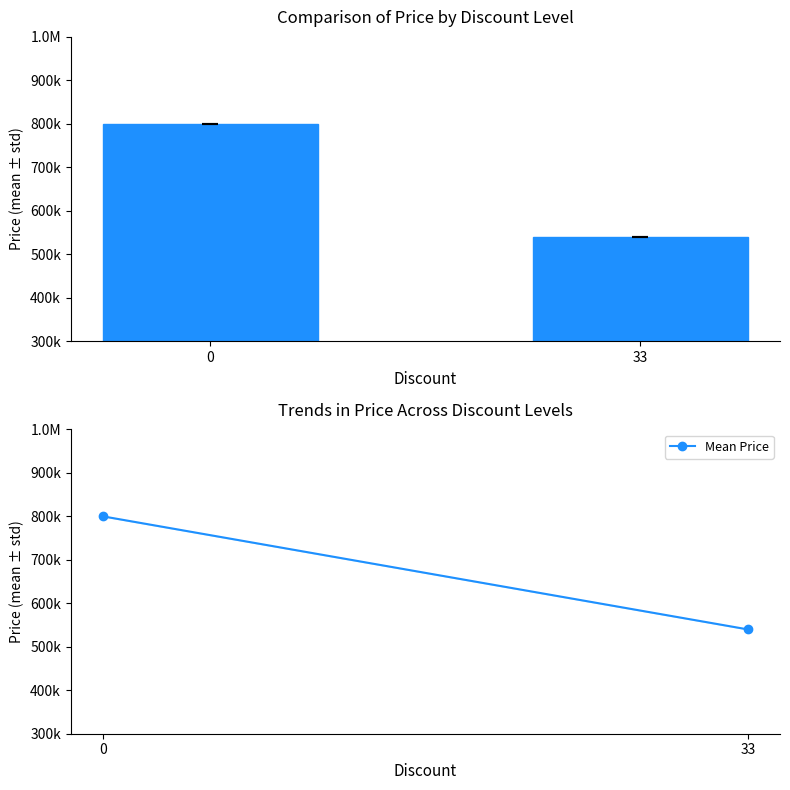

Reading right to left, list all the values displayed in this chart.

33=540000	0=800000